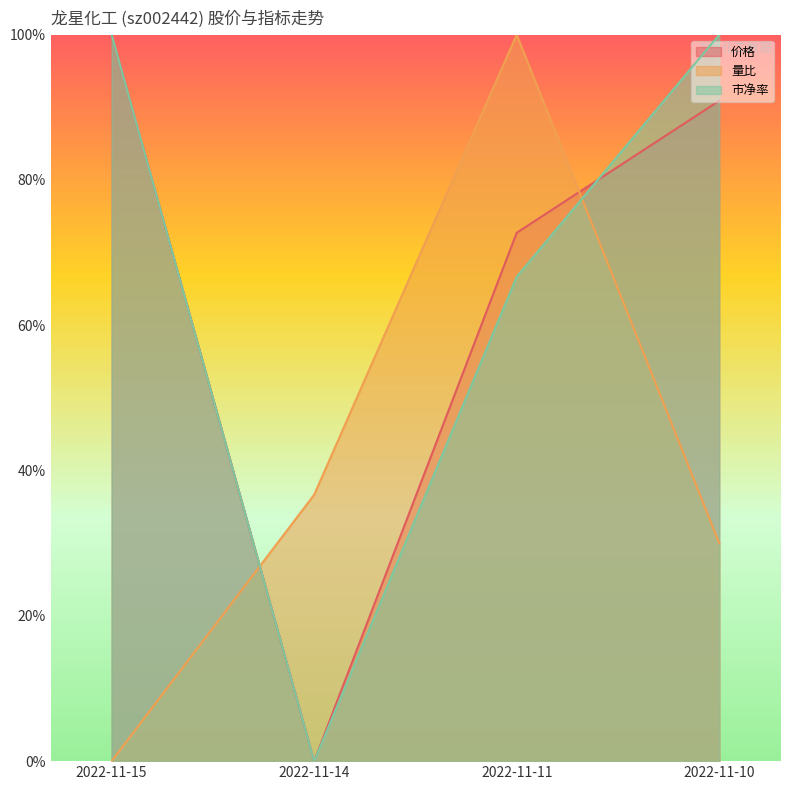

Which series ends up on top after the final intersection of 市净率 and 价格?

市净率